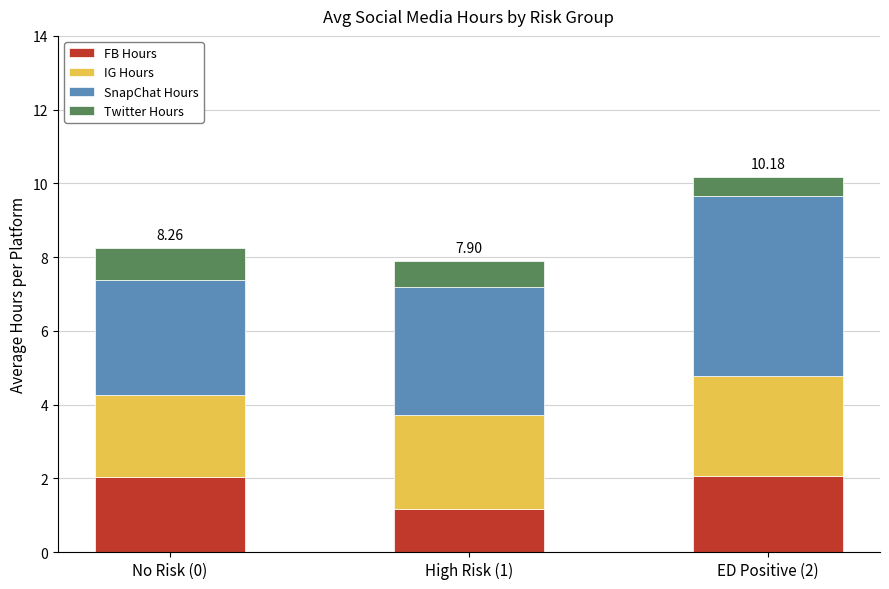

How many bars are there in total?

3